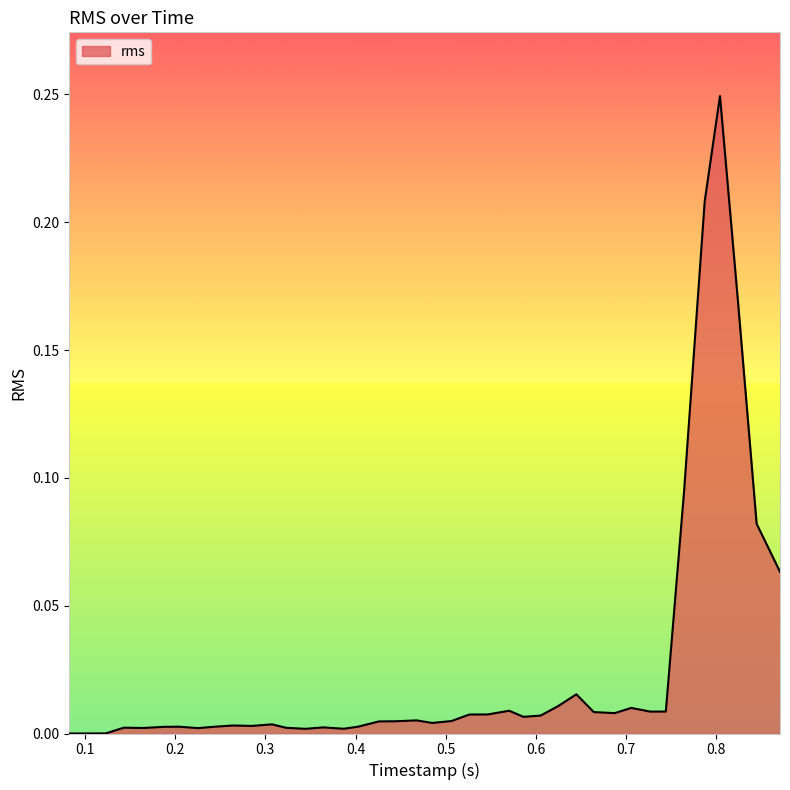

How many interior local valleys (lower than both neighbors) does the data have?

9